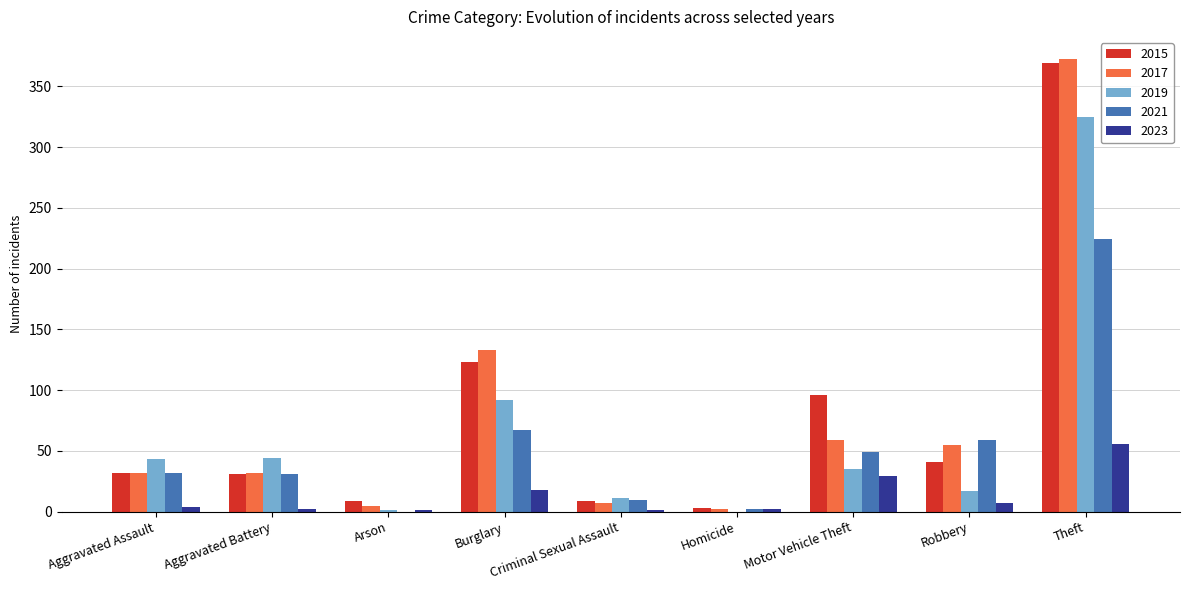

What is the maximum value for 2019?

325